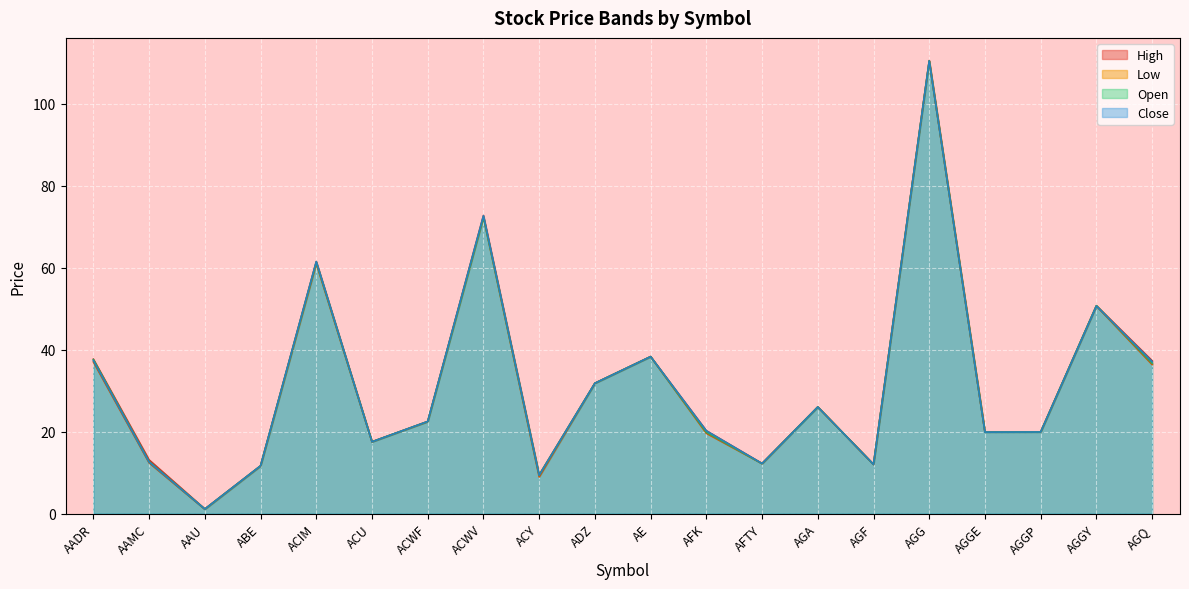

What is the label of the 6th point from the left?

ACU